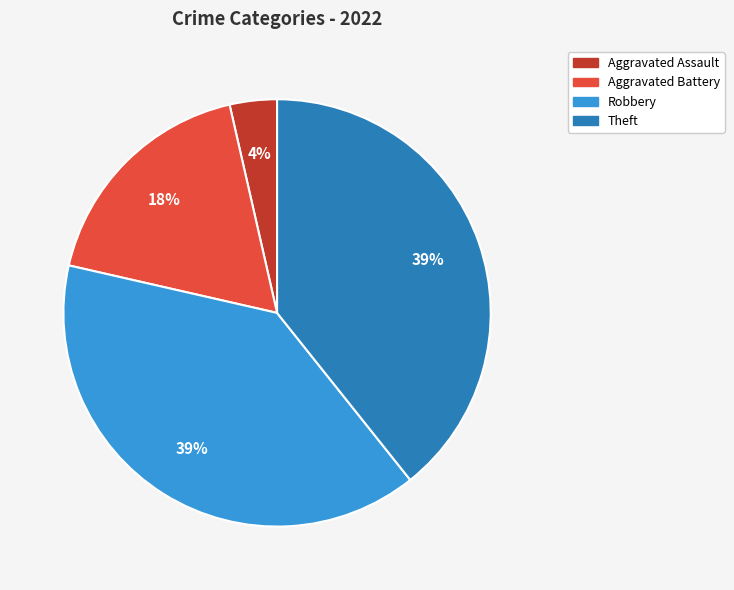

To the nearest percent, what is the average slice percentage?

25%